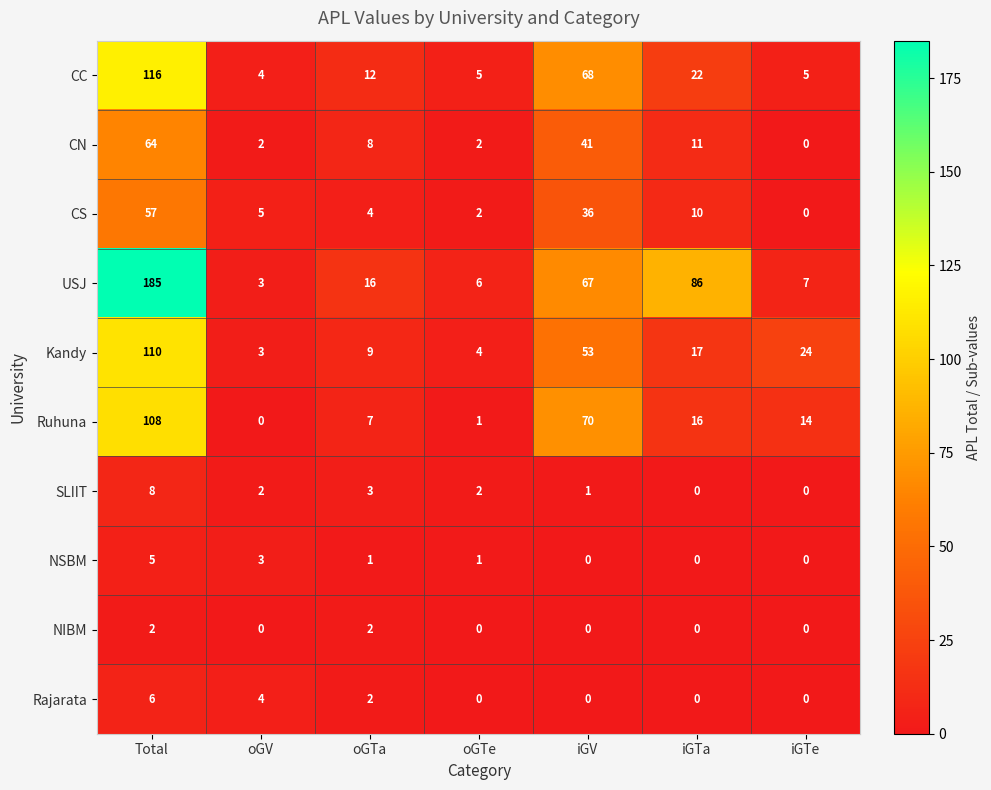

Where does the USJ series first go above 16?

Total